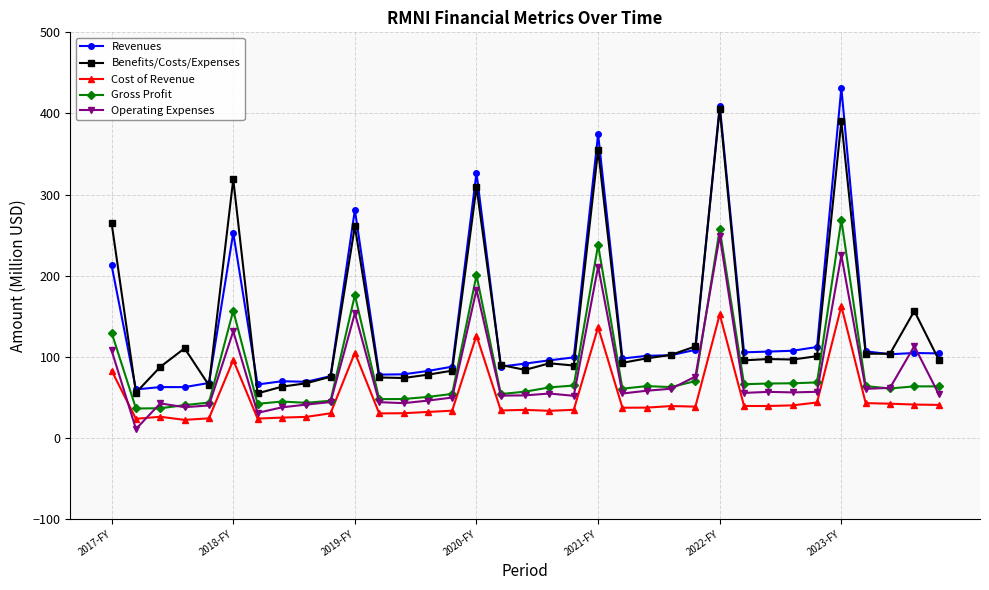

True or false: Operating Expenses has more than 1 points higher than both neighbors.

True